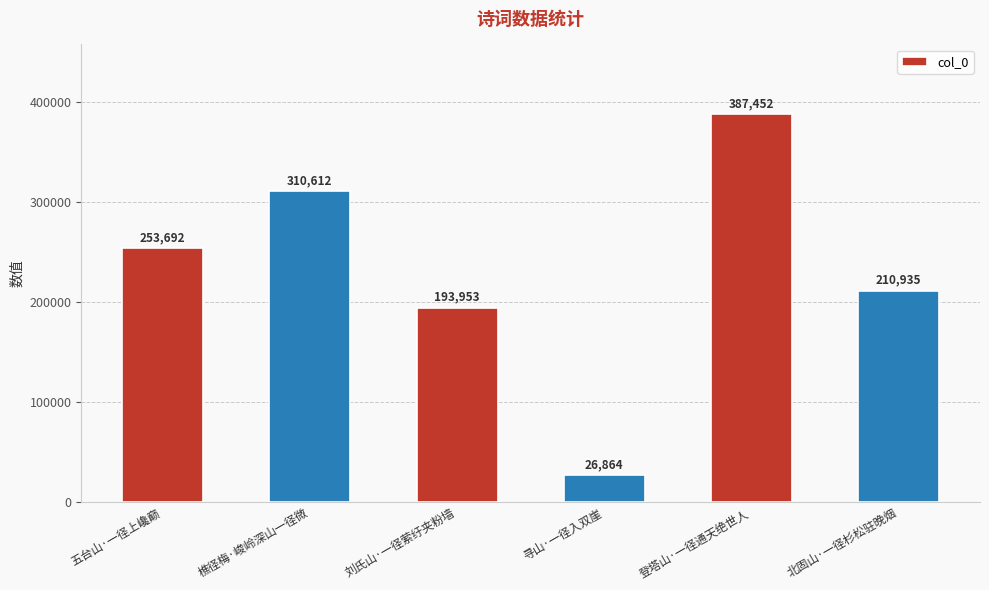

What is the difference between the maximum and minimum values?

360588